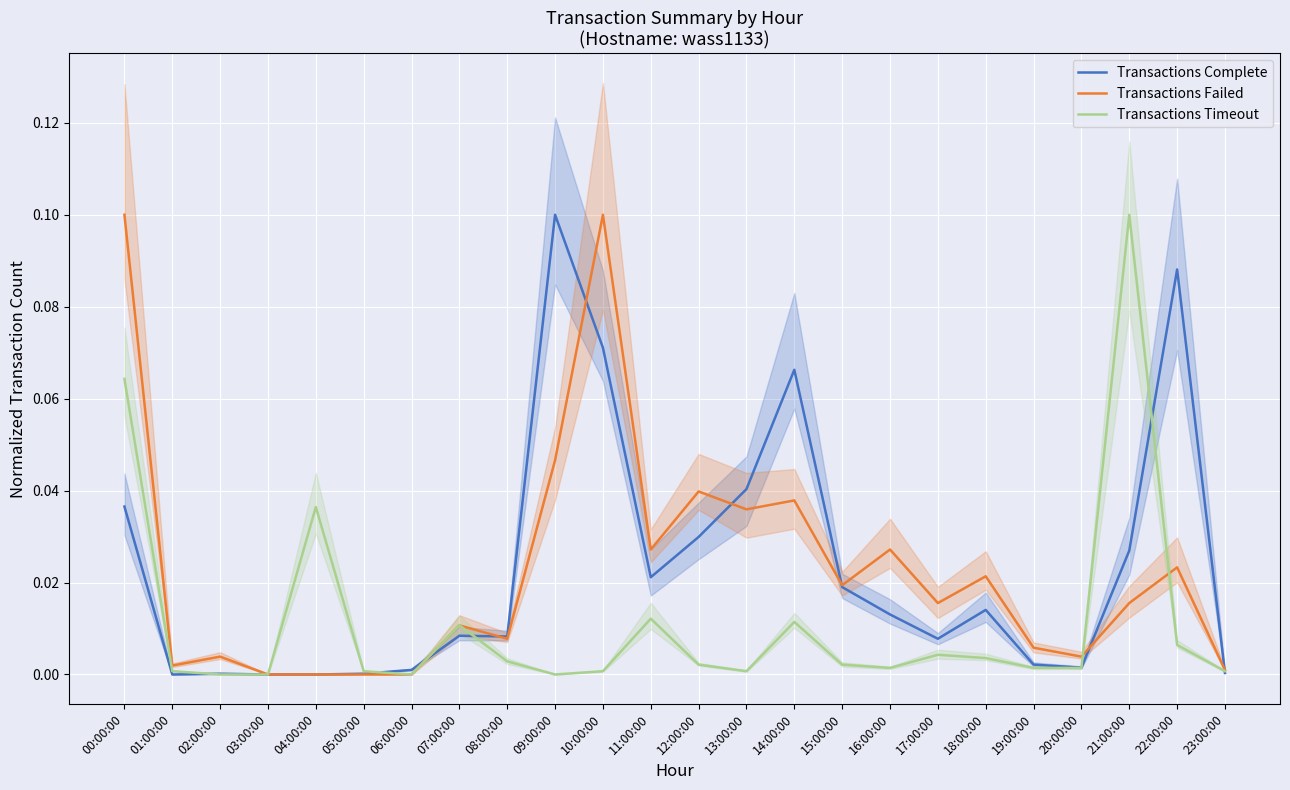

How many positive values does the Transactions Complete series have?

21